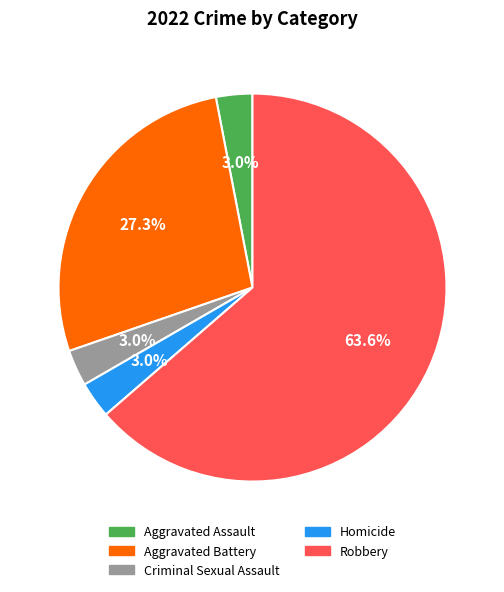

Count the number of slices in the pie.

5